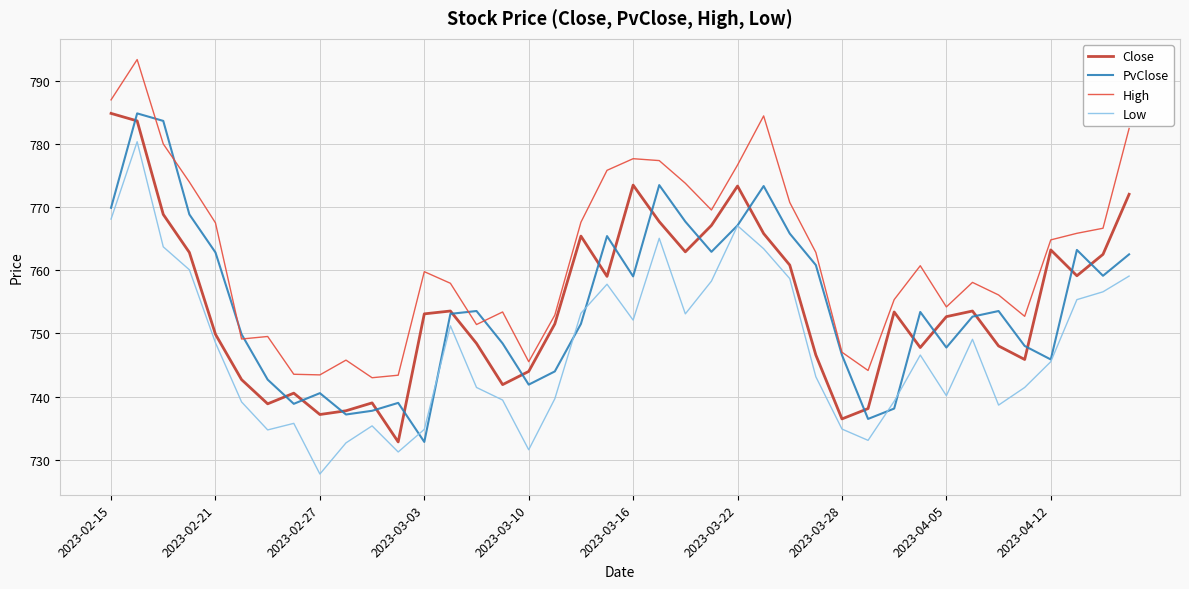

What is the highest value of the PvClose series?

784.8